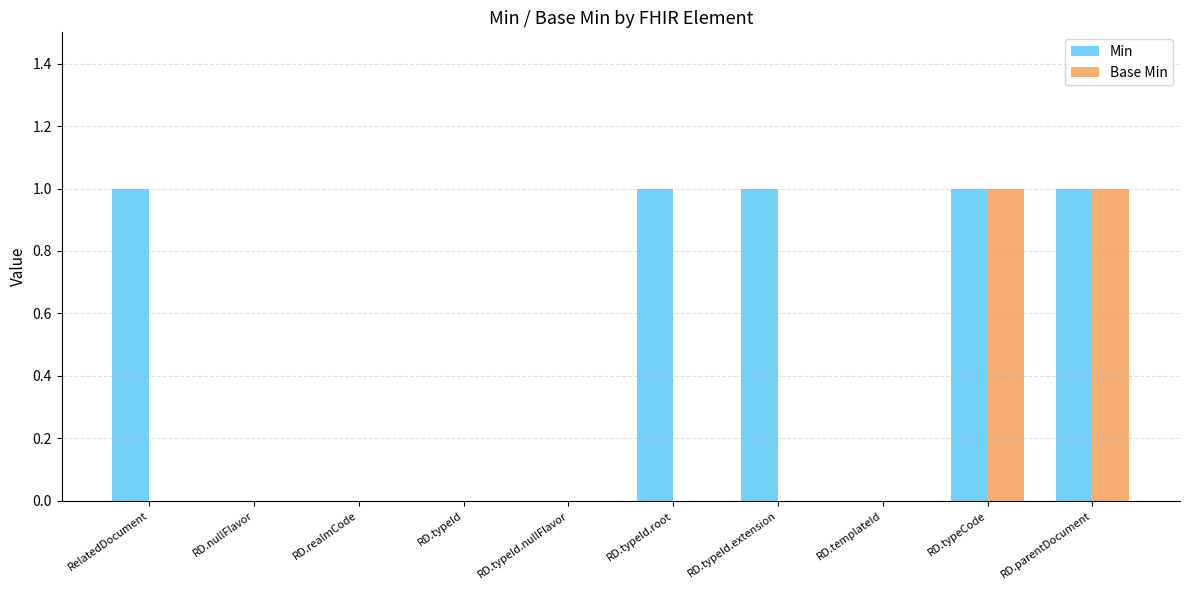

How many distinct data groups are displayed?

2